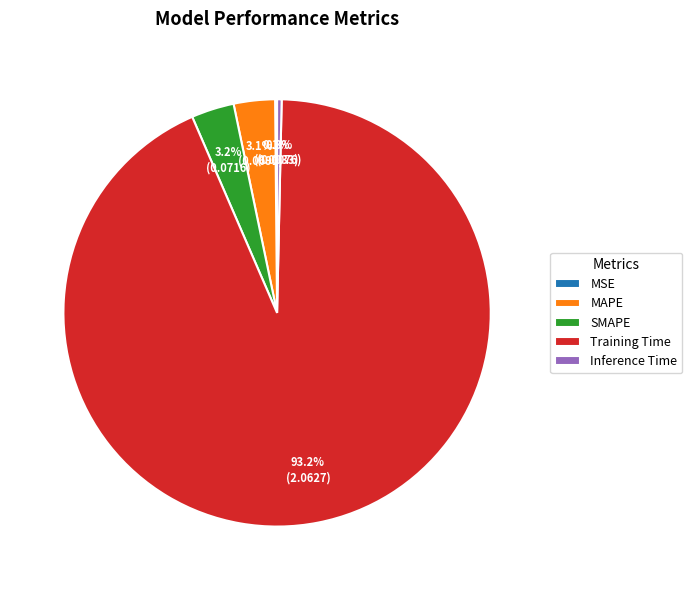

Does Inference Time represent more than half of the total?

No